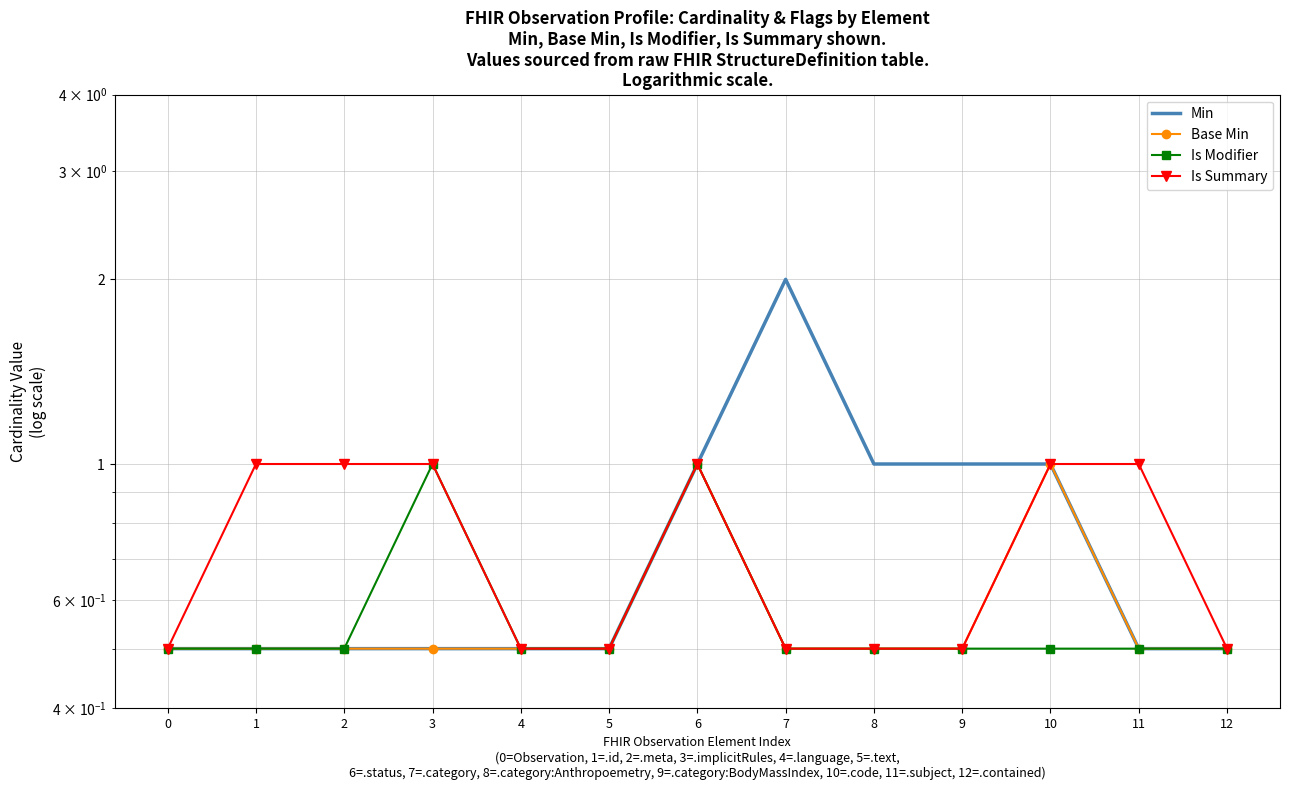

List the series in order of their peak value, lowest first.

Base Min, Is Modifier, Is Summary, Min